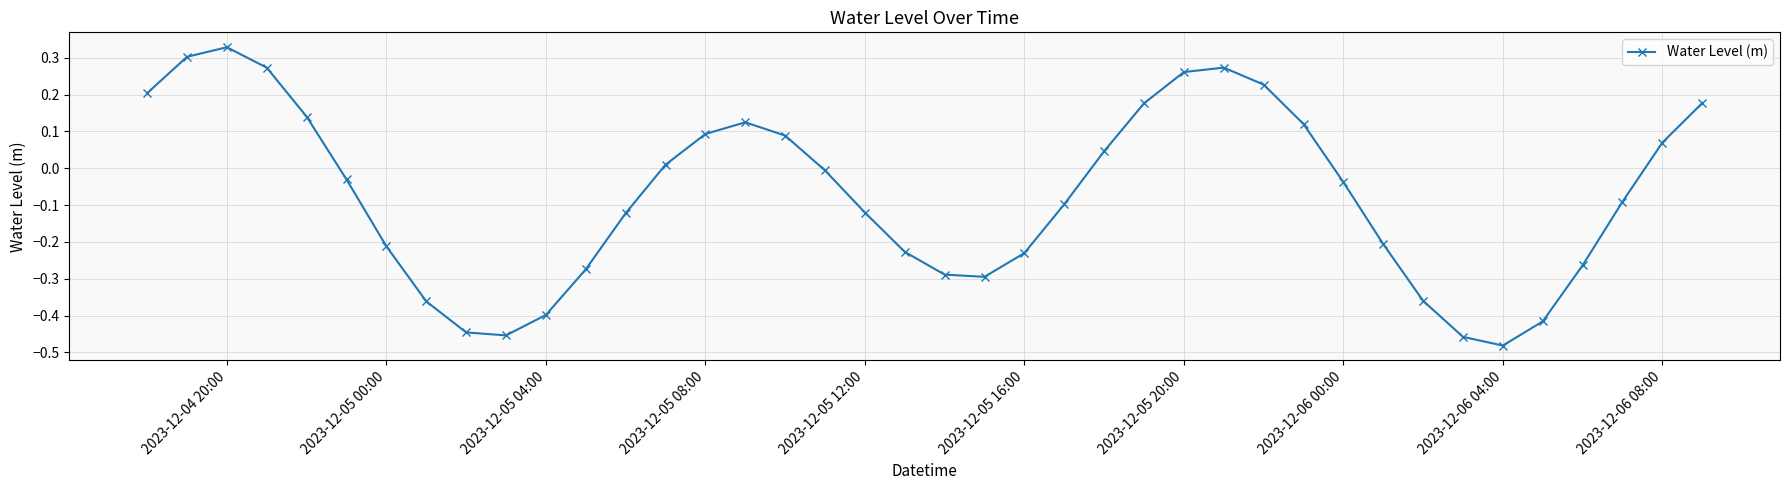

How many series are shown in this chart?

1